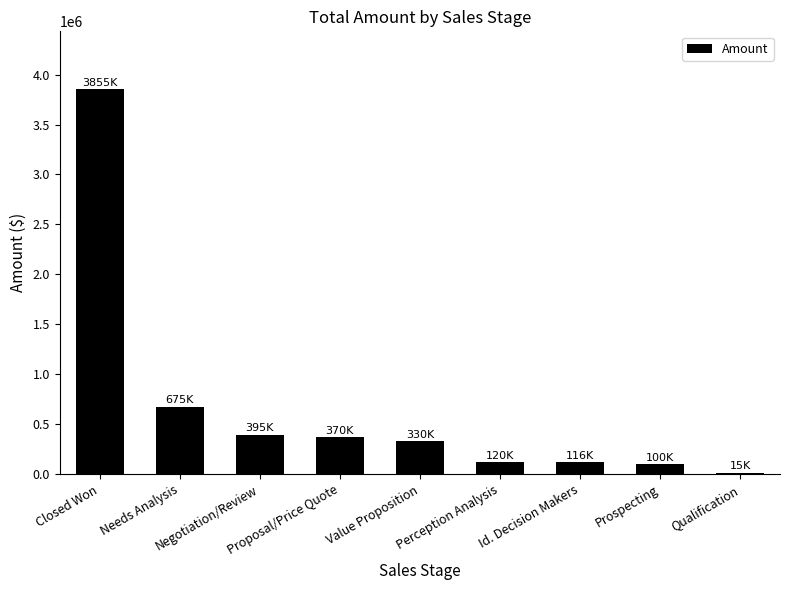

The chart shows a value of 192325 at Value Proposition. True or false?

False